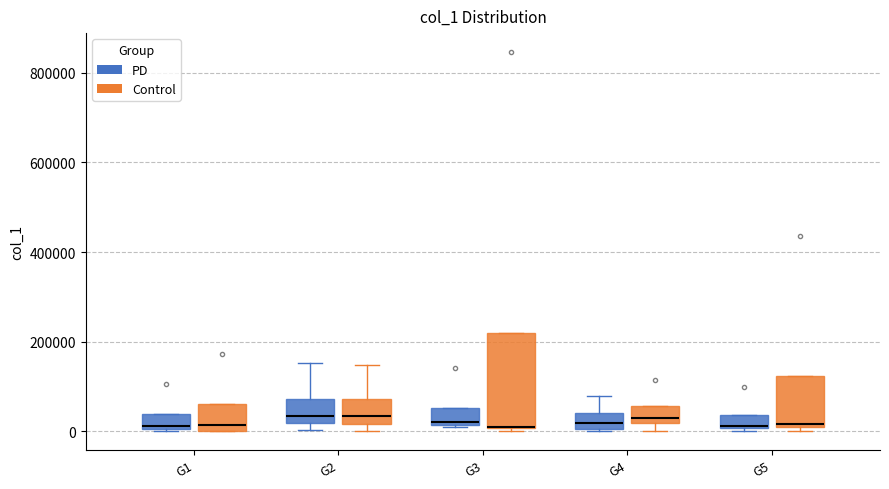

Which box is the tallest, from its lower edge to its upper edge?

G3 (Control)